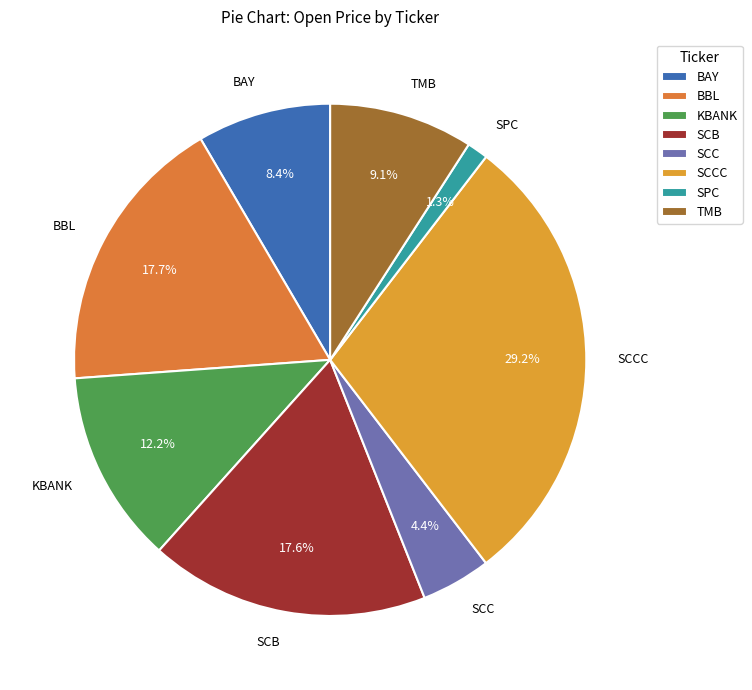

To the nearest percent, what is the difference between the largest and smallest slice percentages?

28%